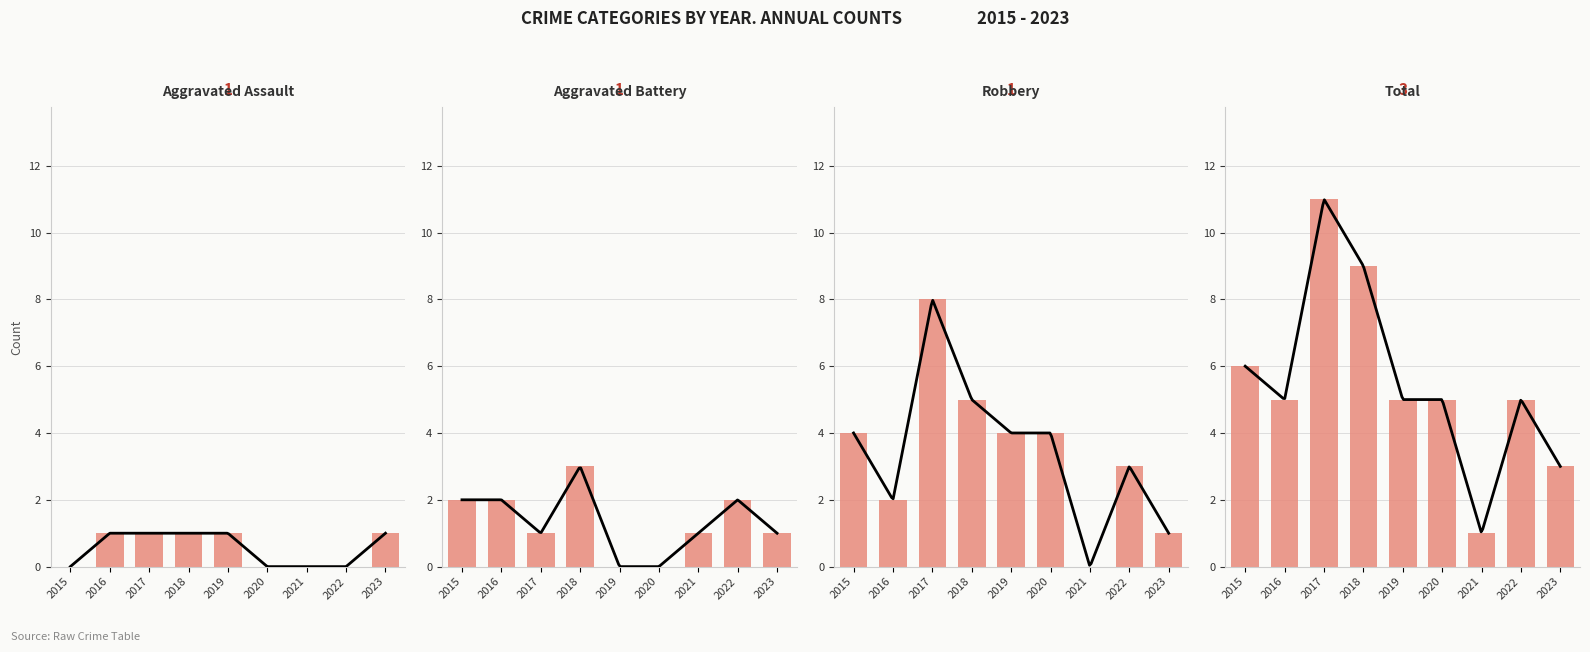

At which label does Aggravated Battery first exceed 1?

2015